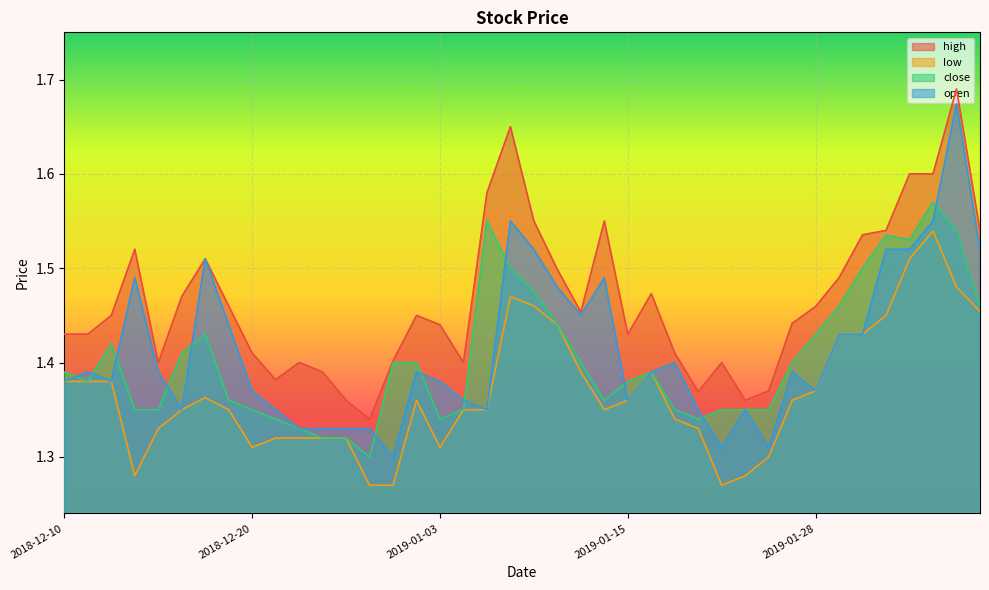

What is the difference between the highest and lowest values at 2018-12-10?

0.1